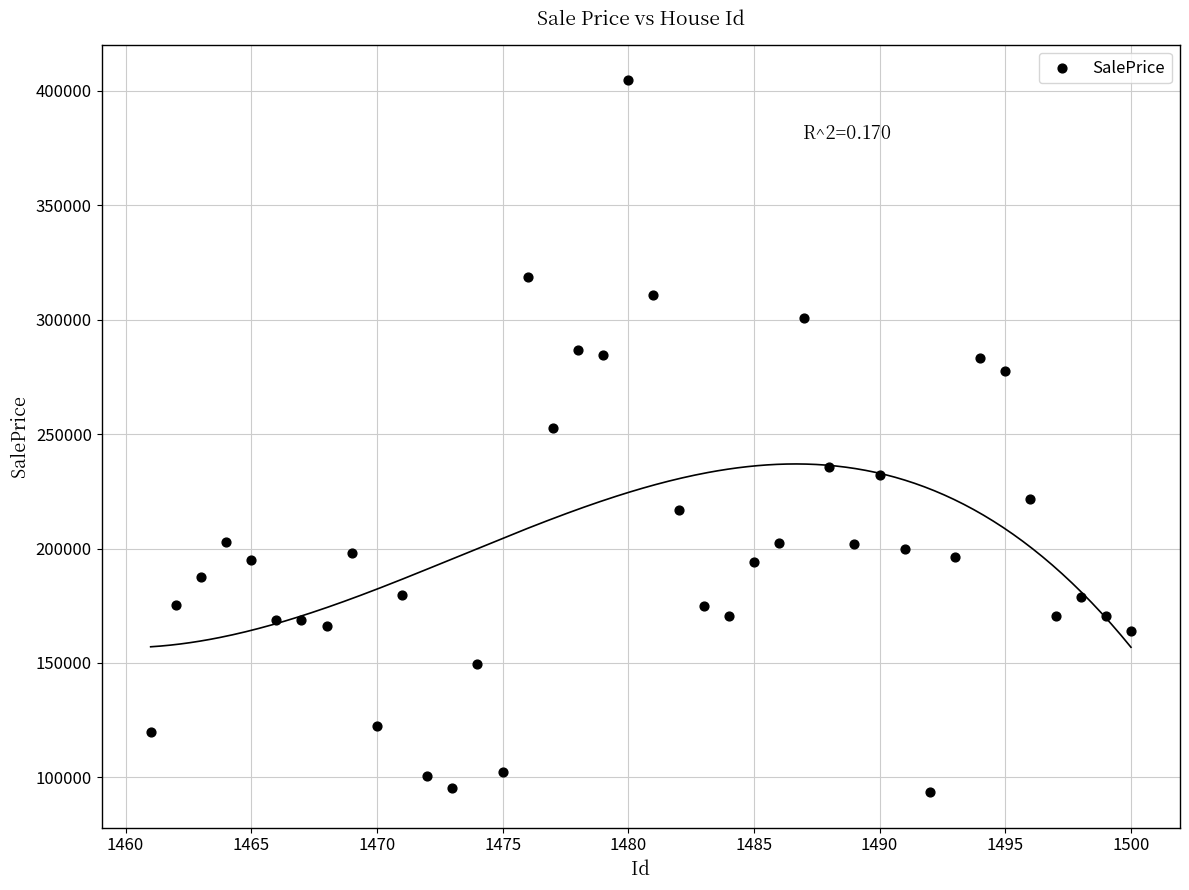

What Y value in the scatter plot is closest to 249141?

252794.4